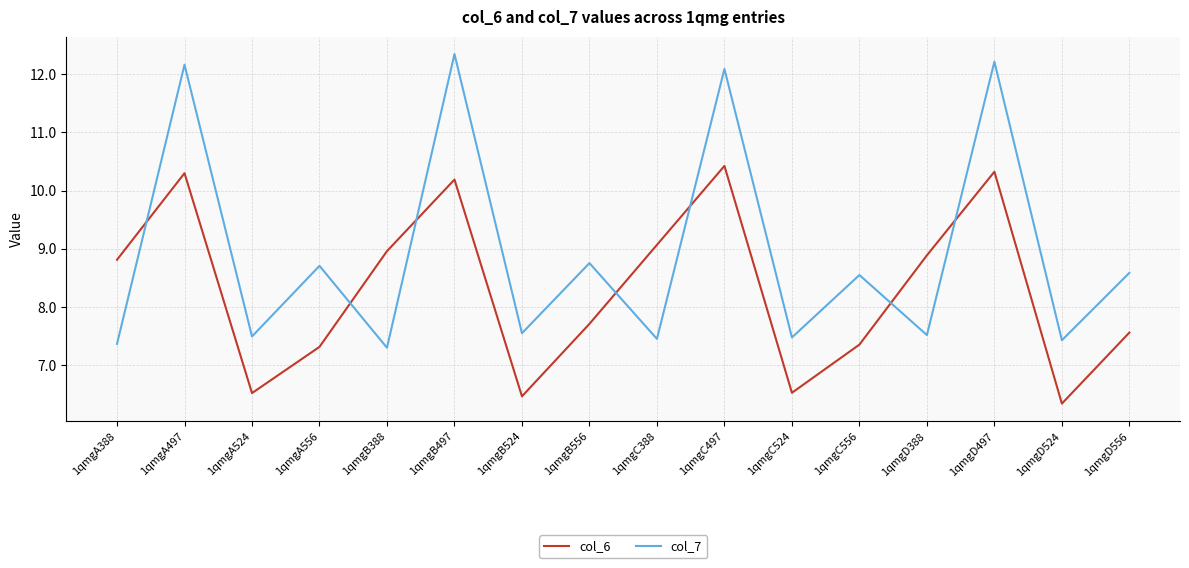

After their last crossing, which series has the higher values: col_6 or col_7?

col_7